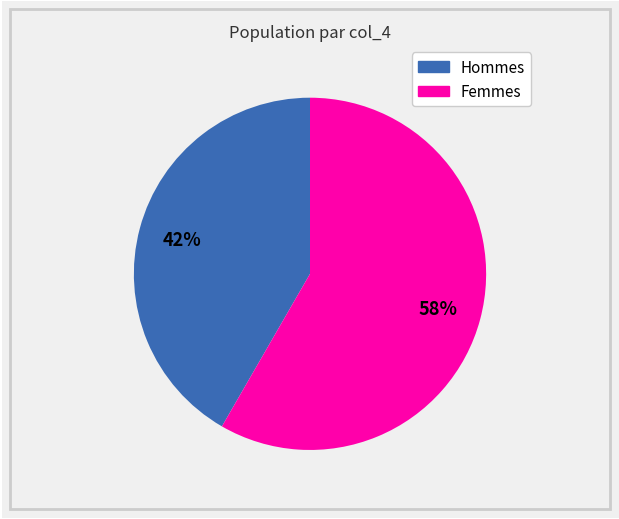

Is there any slice that represents more than half of the pie?

Yes